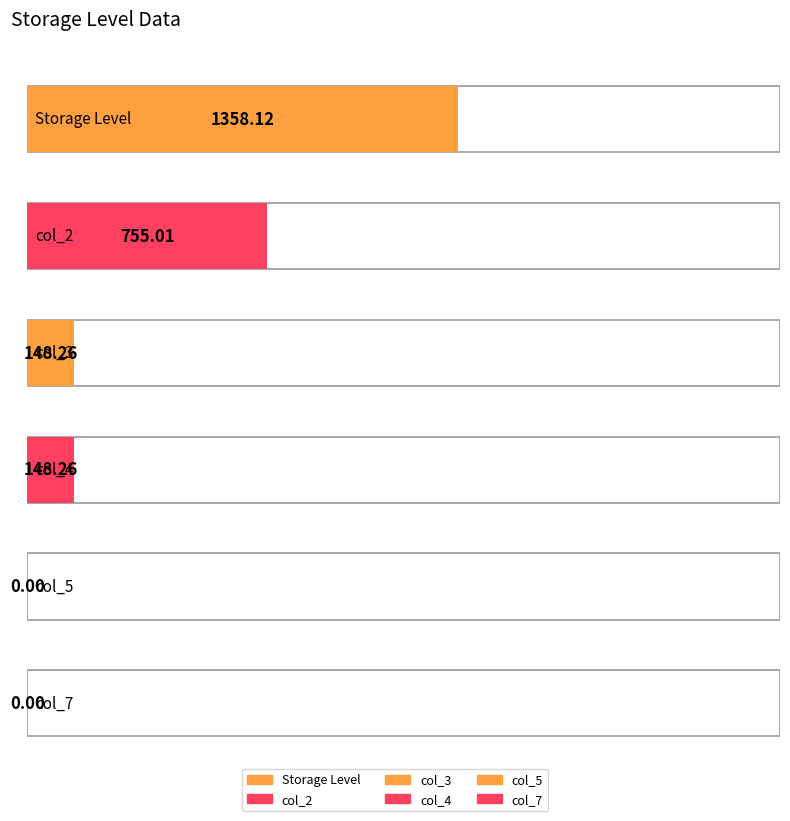

The col_5 series shows -522.1 at 1. True or false?

False